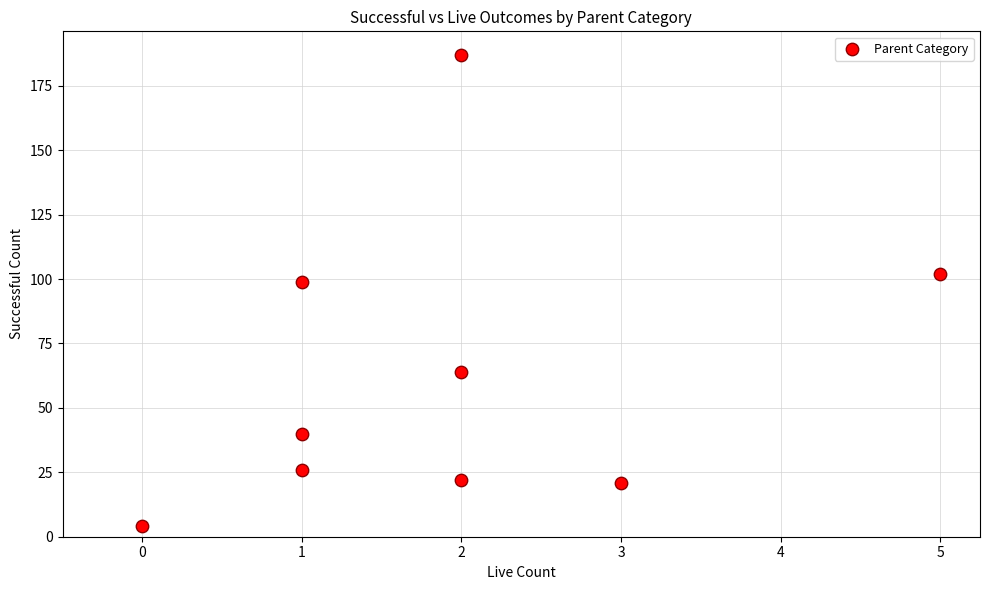

What is the range of X values (max minus min)?

5